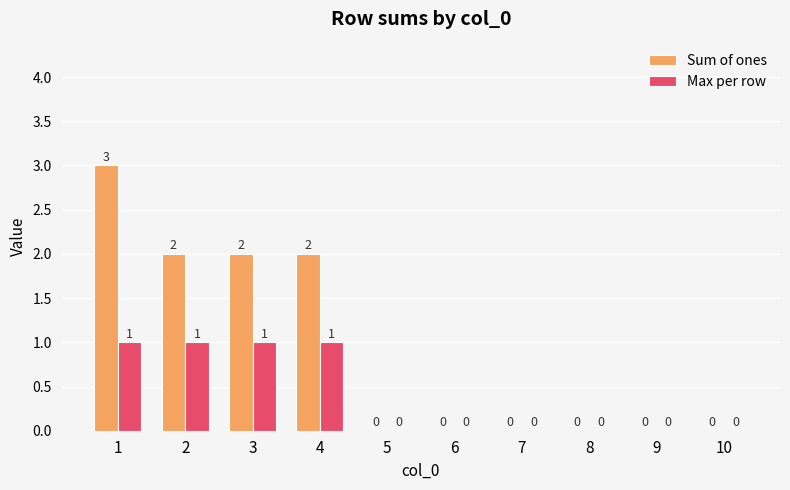

The value of Sum of ones at 8 is 0. True or false?

True